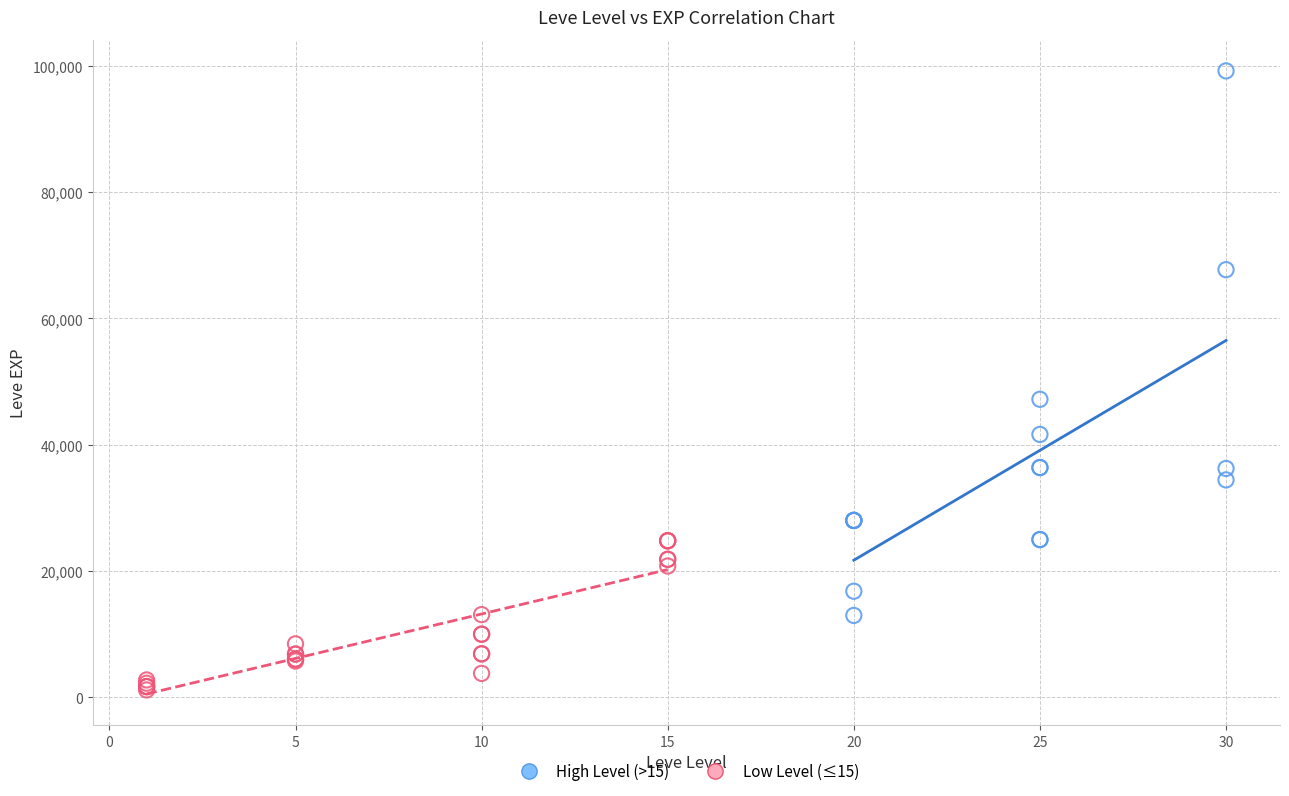

Which series contains the lowest Y value?

Low Level (≤15)